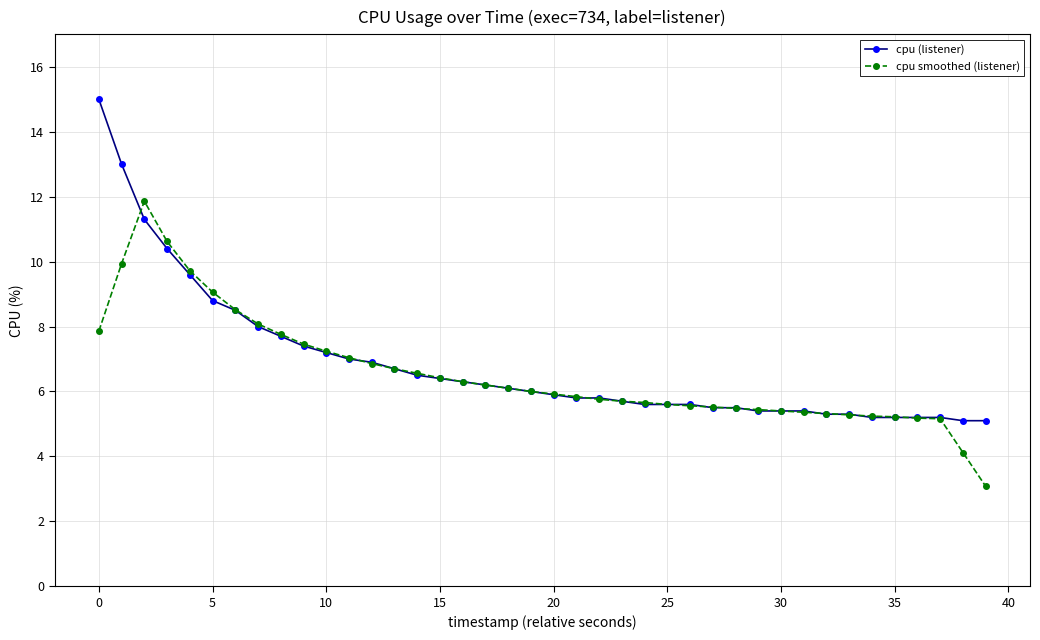

What is the value of the cpu smoothed (listener) point at the 24th from the left?

5.7